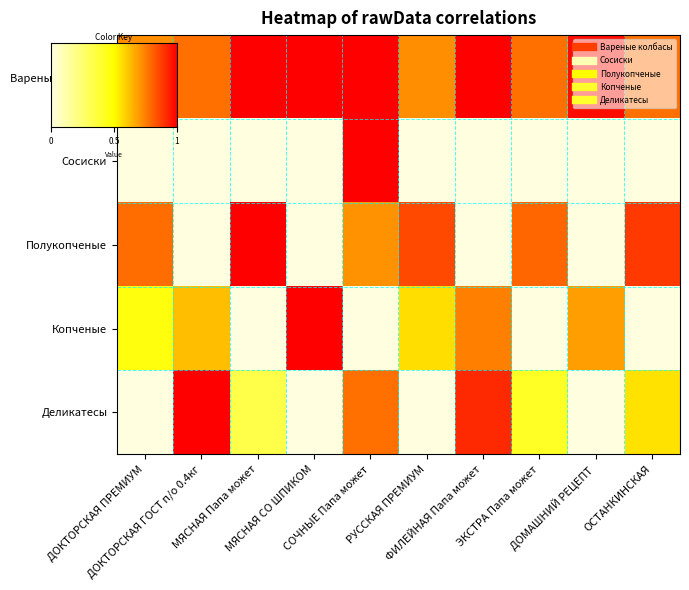

How many distinct data groups are displayed?

5